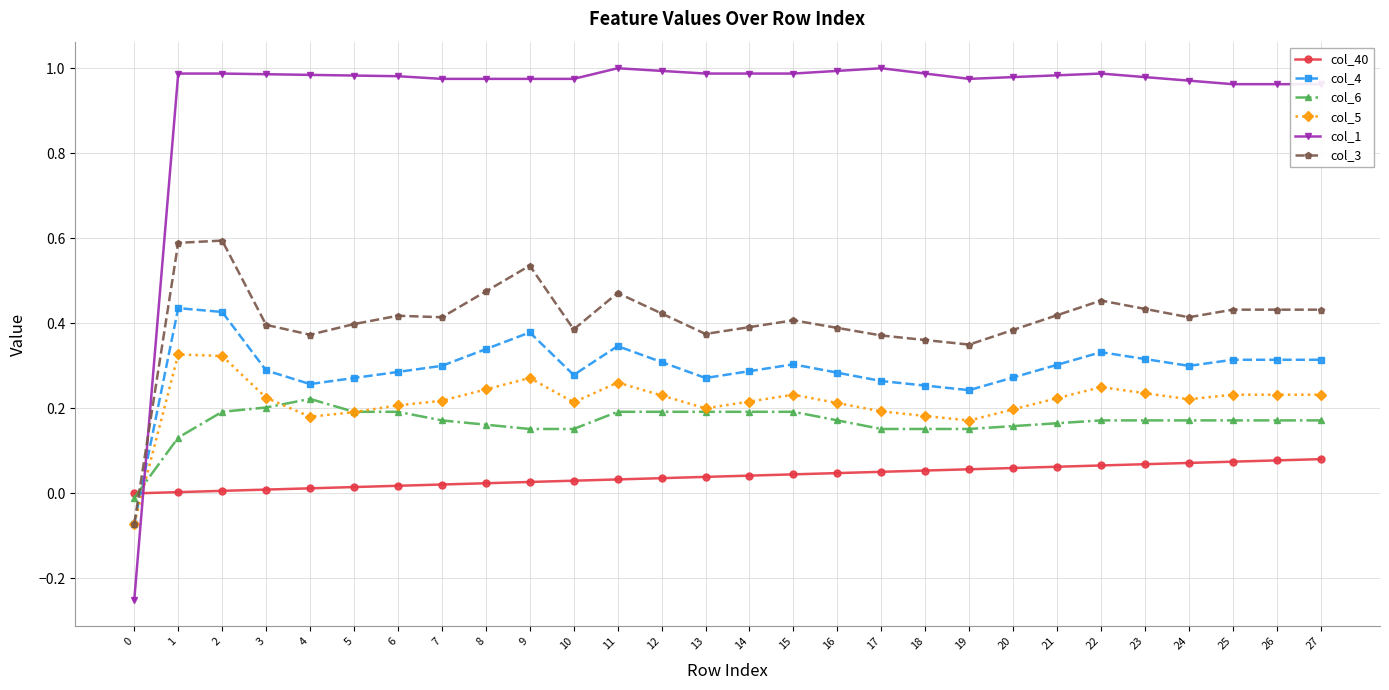

True or false: col_40 and col_3 intersect in this chart.

True